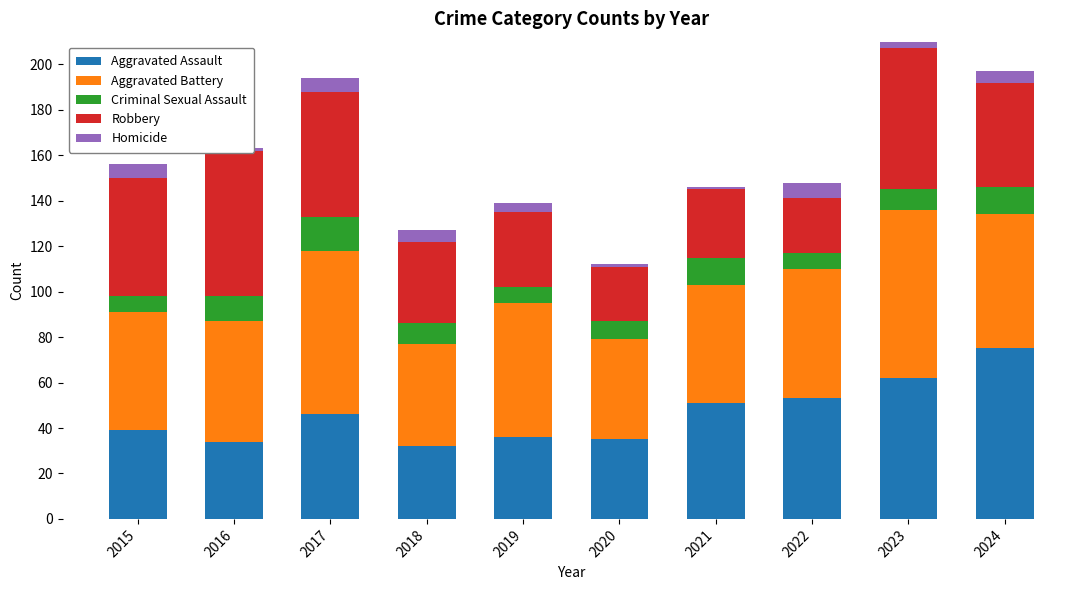

What is the difference between the Aggravated Assault values at 2020 and 2023?

27